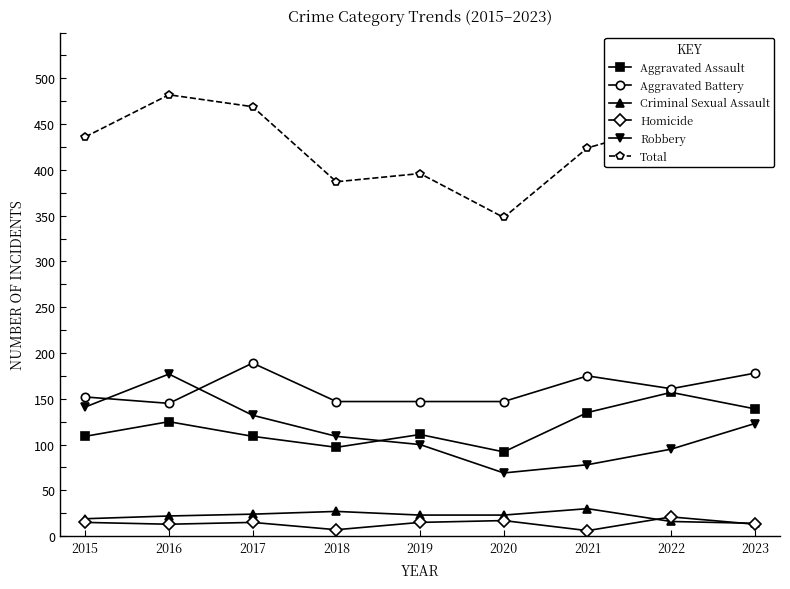

Is the value of Aggravated Battery at 2018 greater than the value of Total at 2017?

No